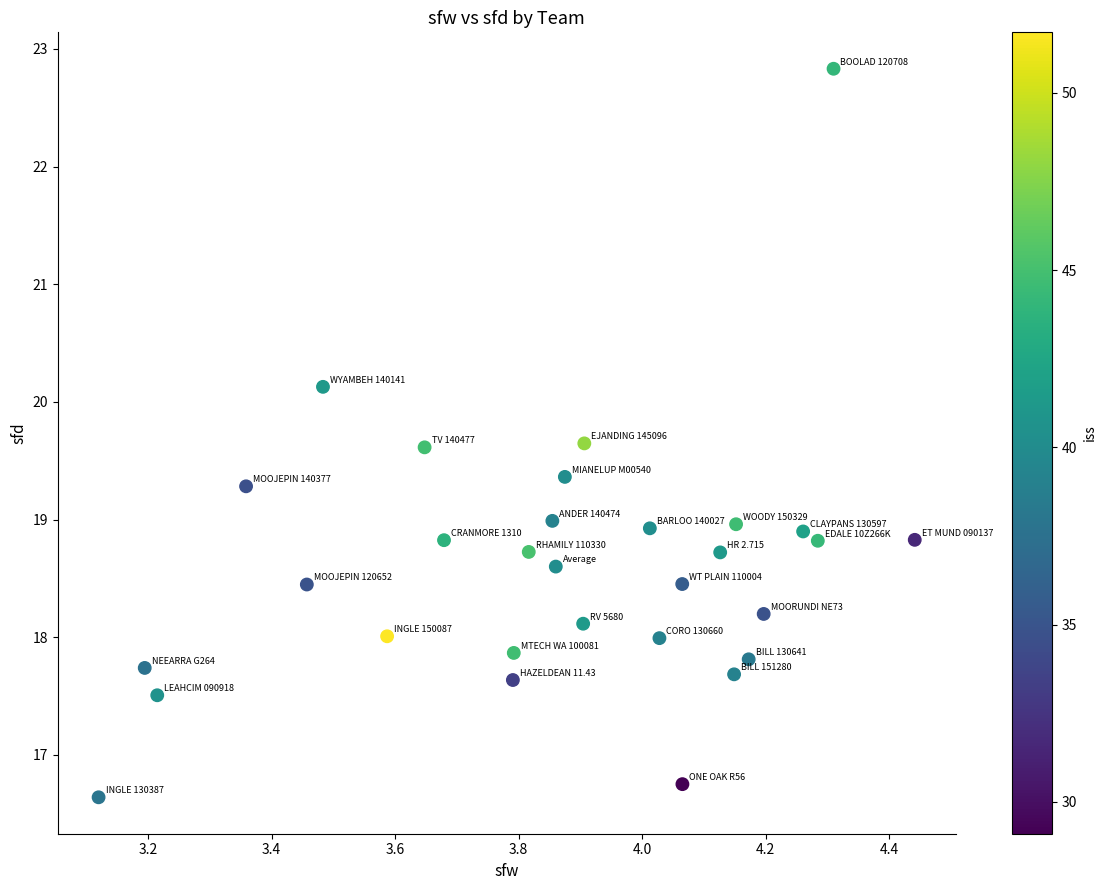

What is the range of X values (max minus min)?

1.3